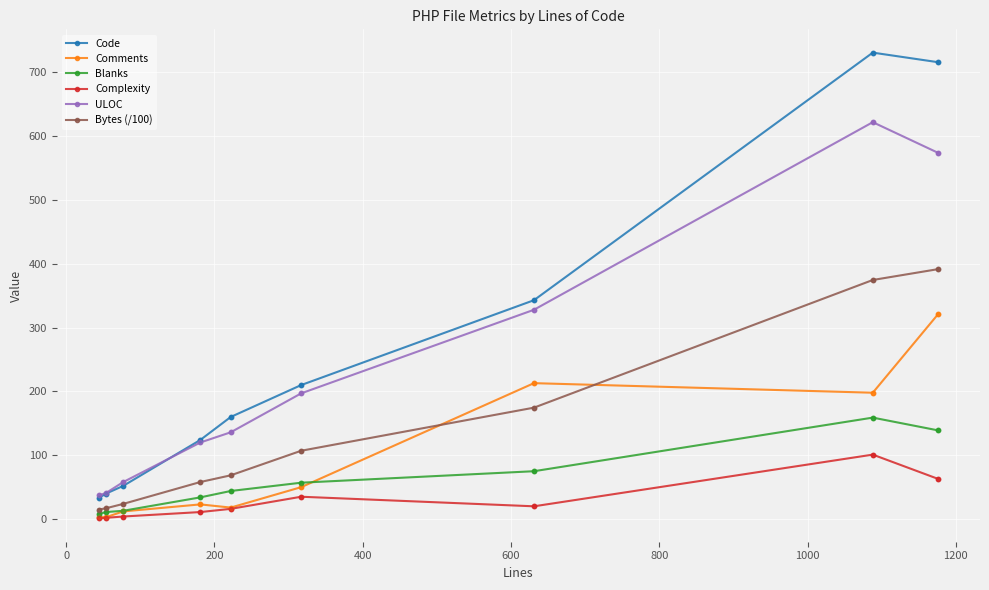

Which series has the largest total across all categories?

Code